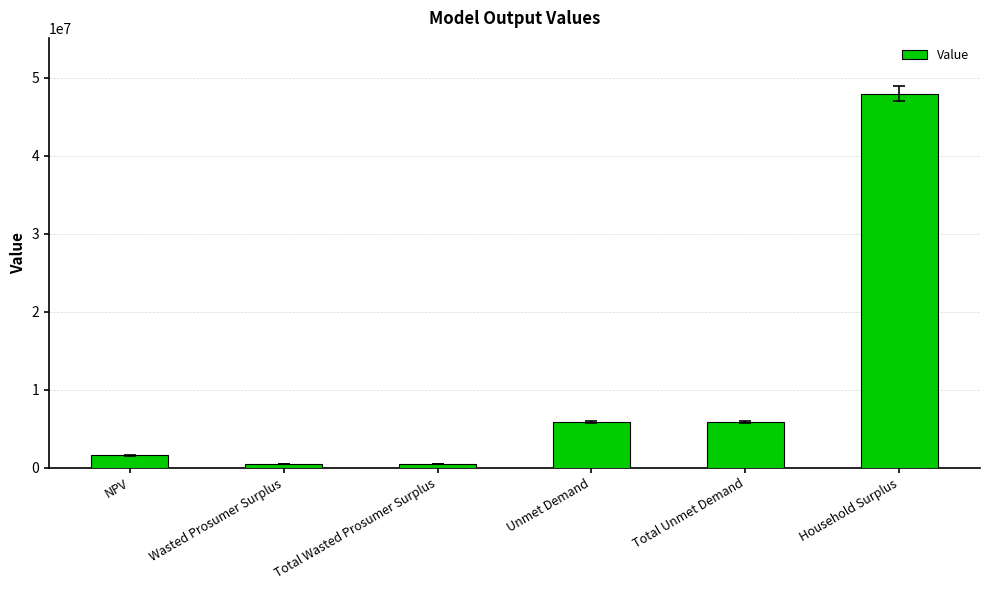

True or false: the data shows 20468732.6 at Household Surplus.

False